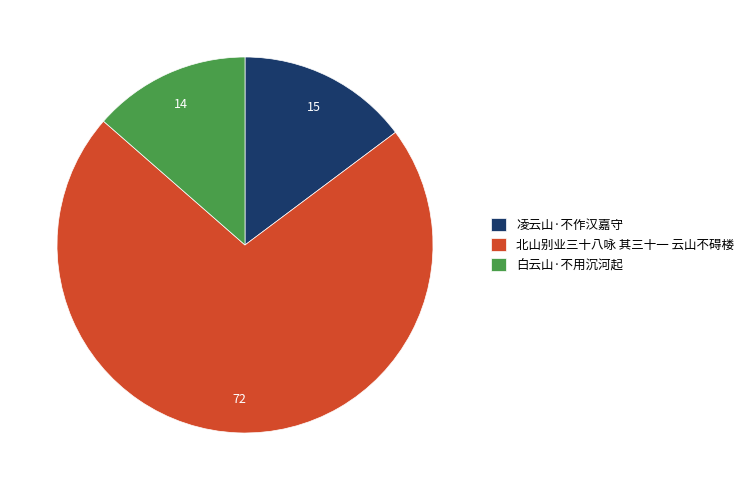

Is there a majority slice in this chart?

Yes